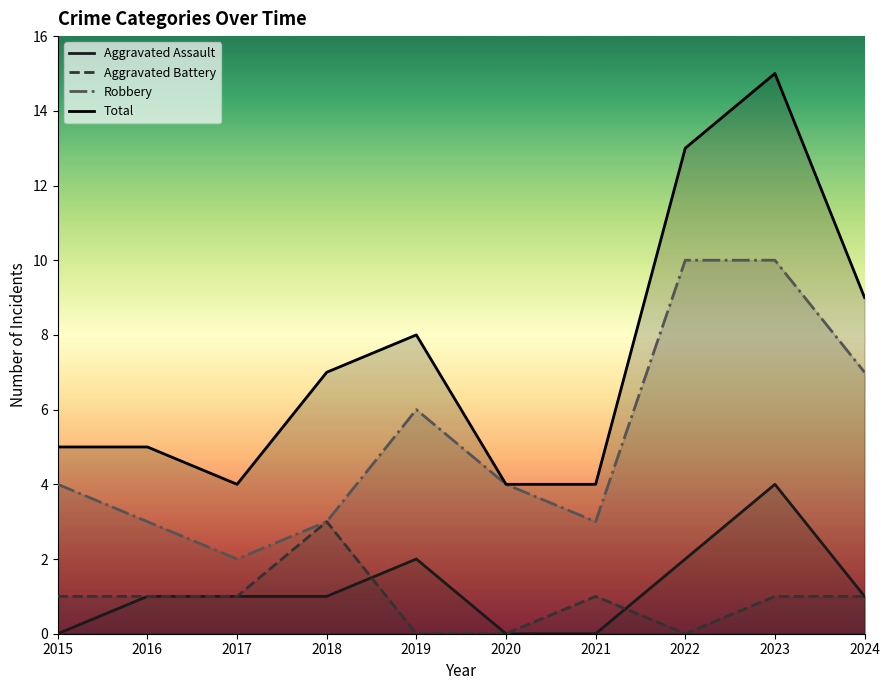

At 2019, list the series in order from largest to smallest.

Total, Robbery, Aggravated Assault, Aggravated Battery